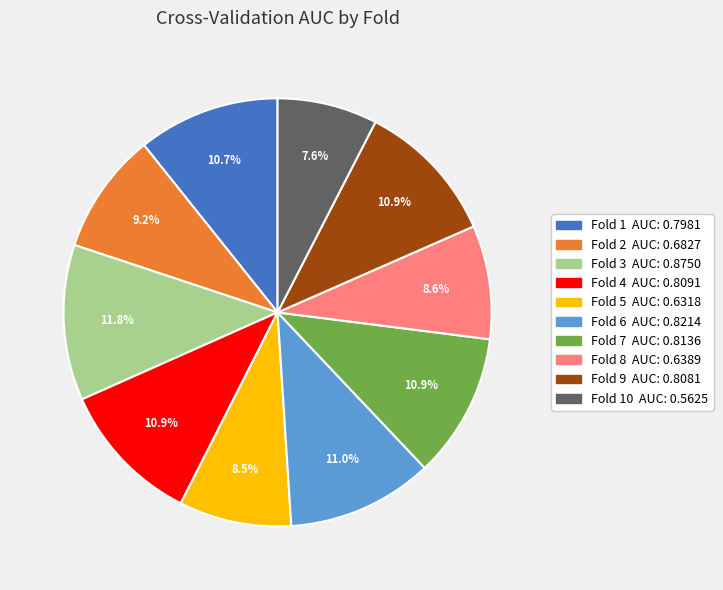

Is there any slice that represents more than half of the pie?

No